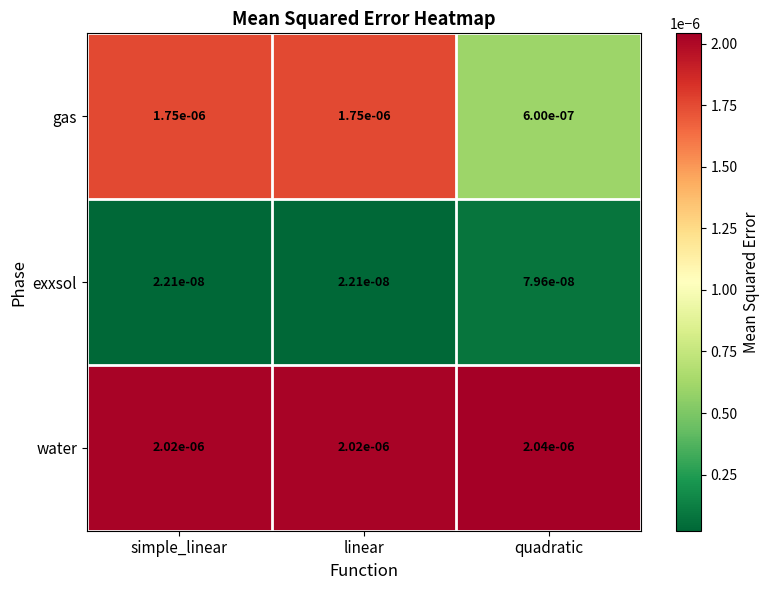

Rank the series by their maximum value, from lowest to highest.

exxsol, gas, water